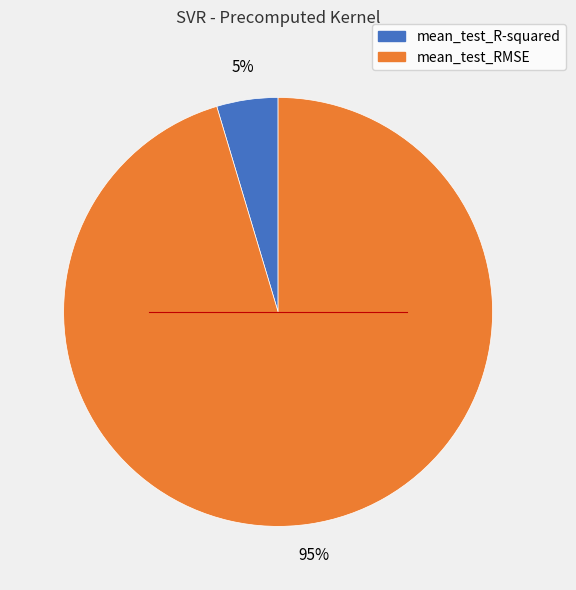

The mean_test_R-squared slice represents 5% of the pie. True or false?

True